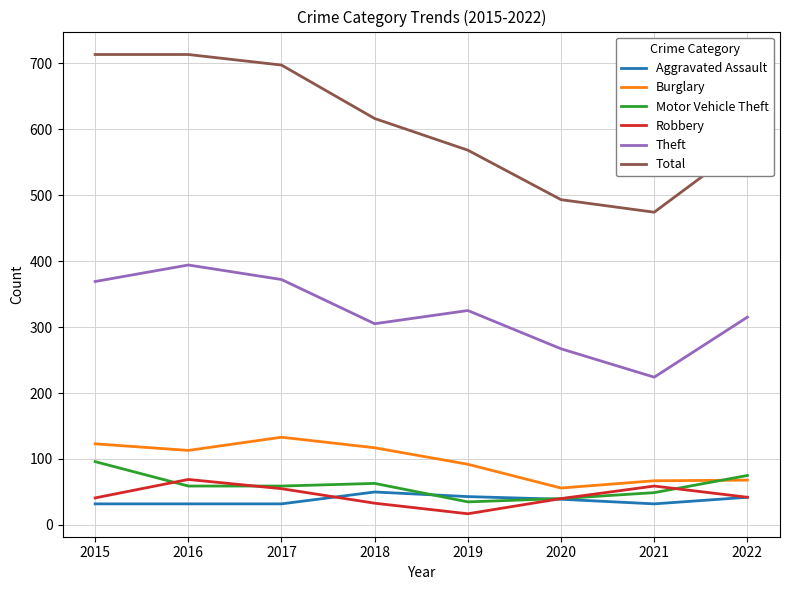

At how many categories does at least one series exceed 511?

6